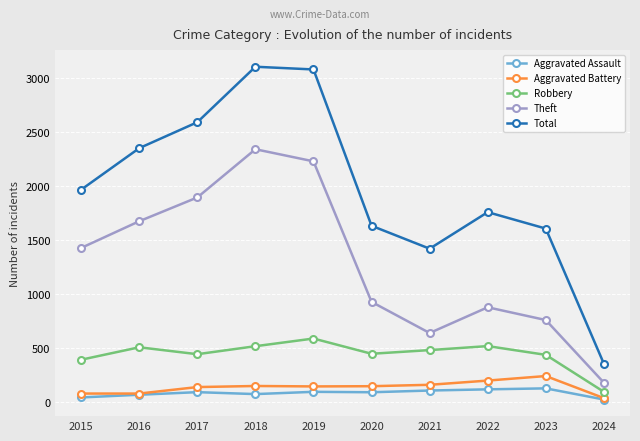

What is the difference between the highest and lowest values at 2022?

1639